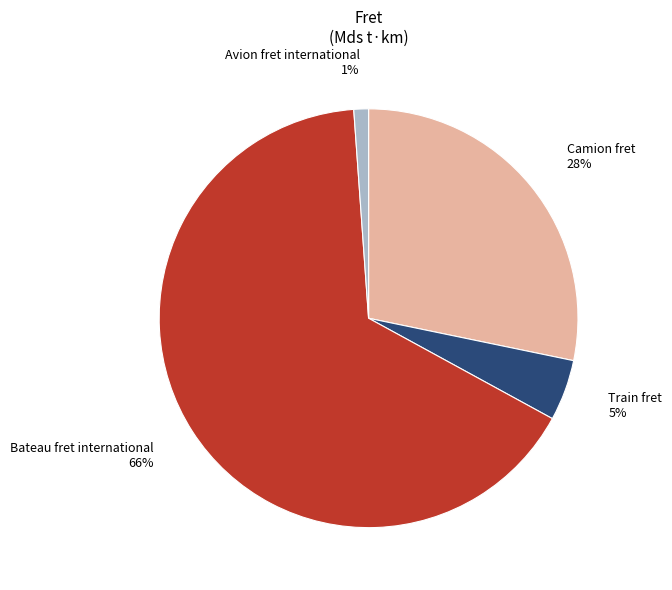

How many slices are in this pie chart?

4